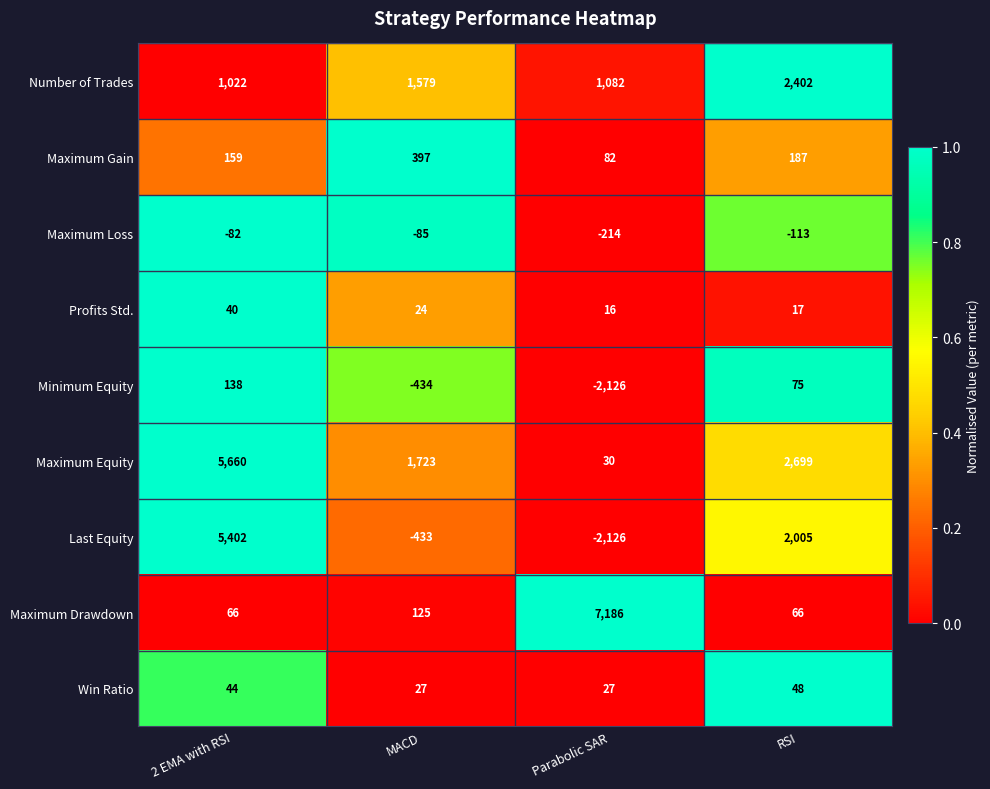

What is the difference between the maximum and second lowest values in the Minimum Equity series?

572